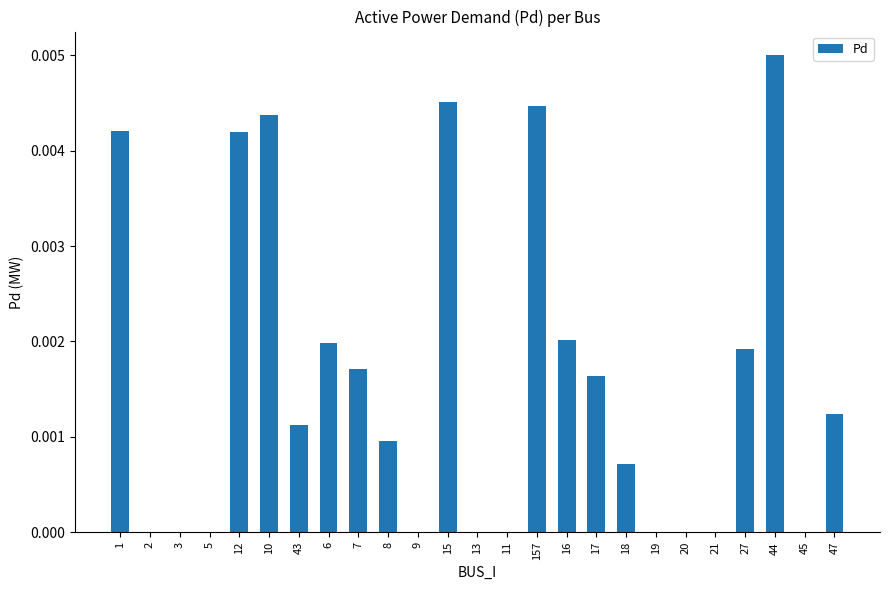

Are the bars horizontal?

No